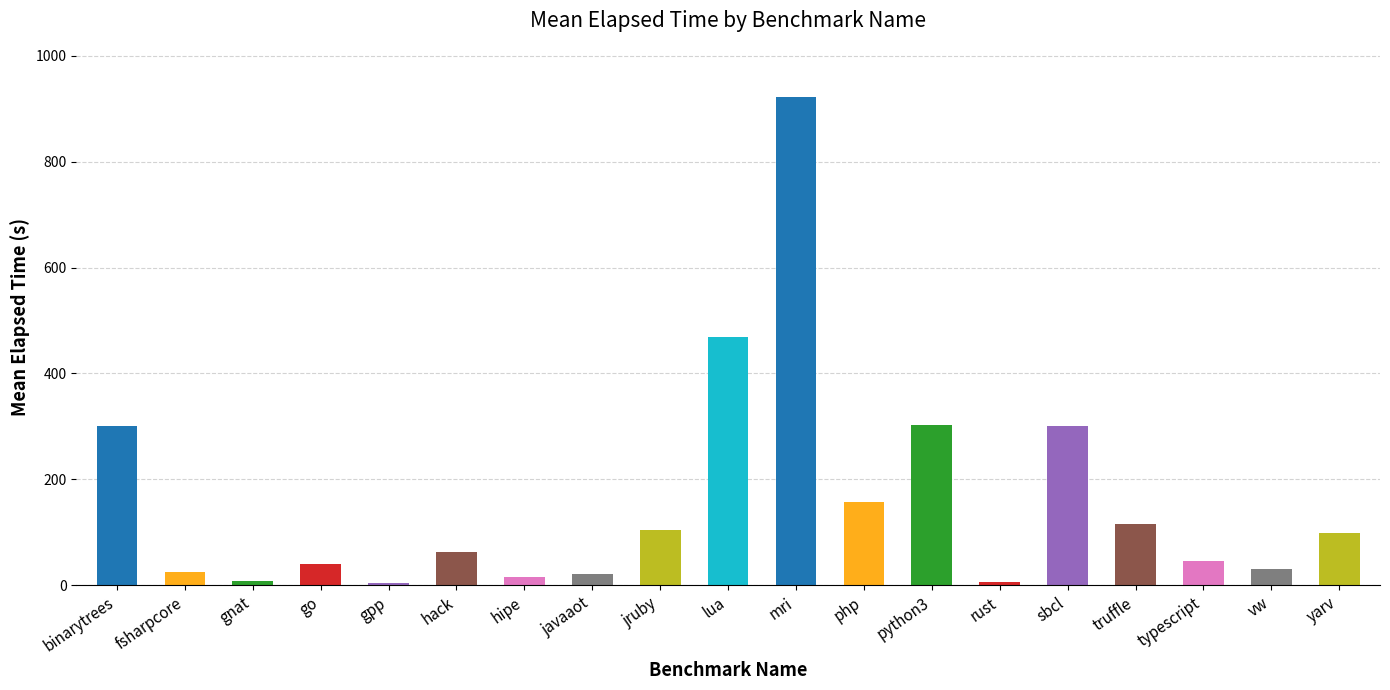

At which label is the value closest to 463?

lua